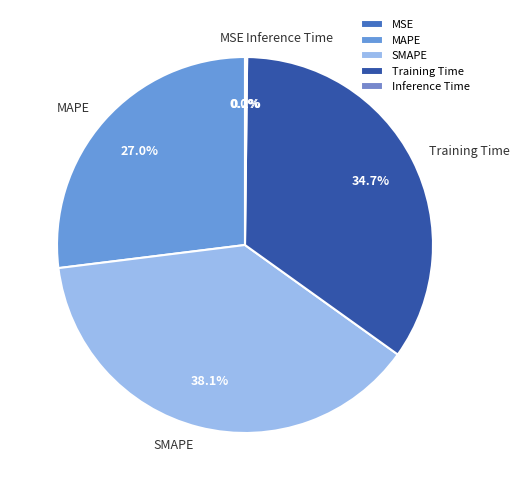

Is there a majority slice in this chart?

No